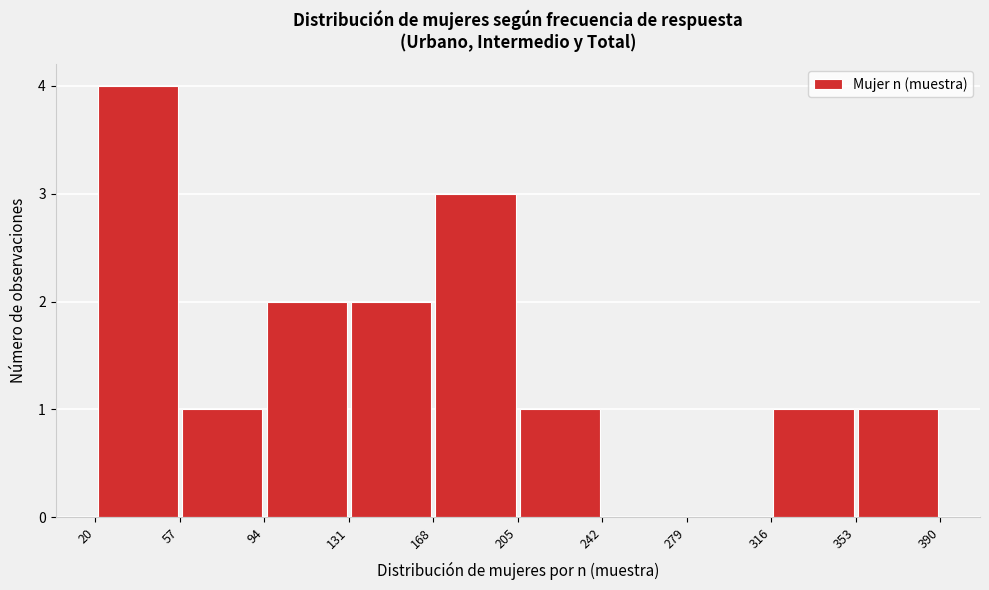

What is the height of the bar covering 94 to 131 on the x-axis? The values are not printed on the chart, so give them approximately, as read against the axis.

2